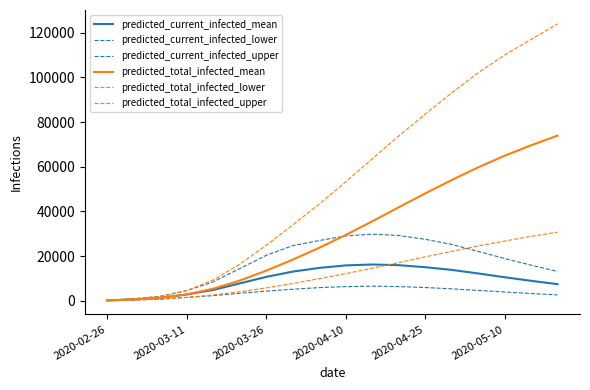

How many lines are shown in the chart?

6